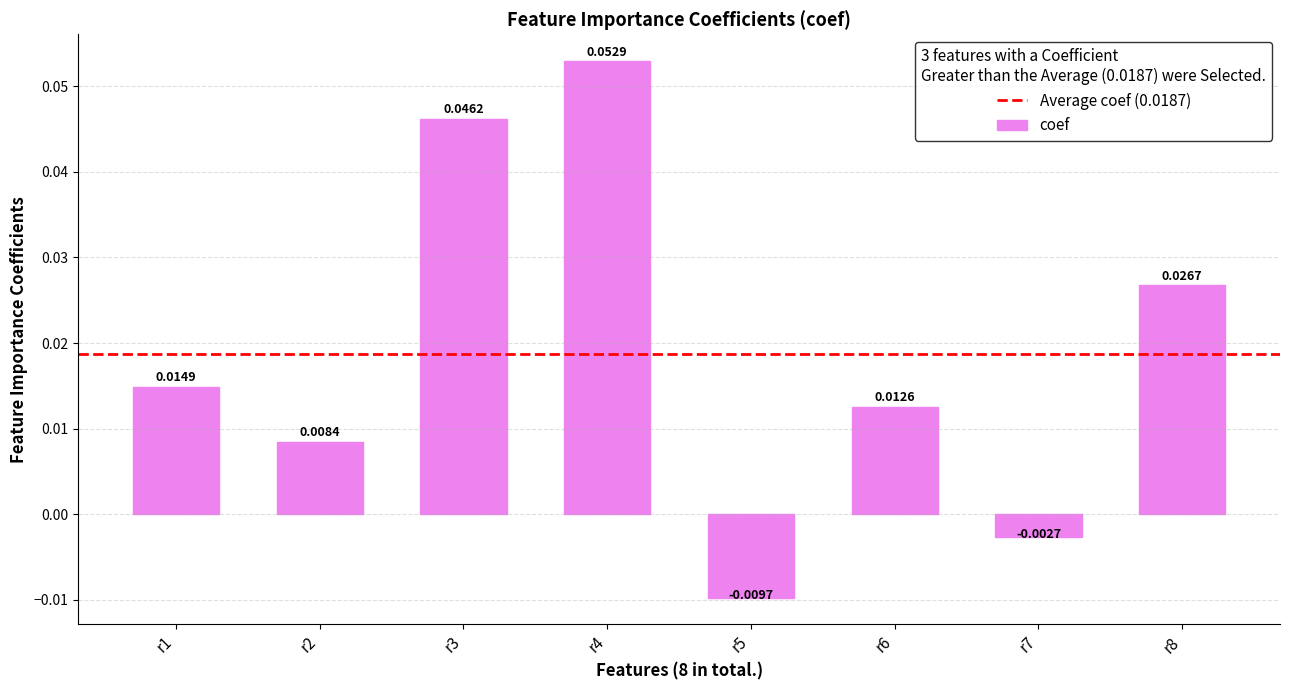

Between r8 and r4, which is larger?

r4